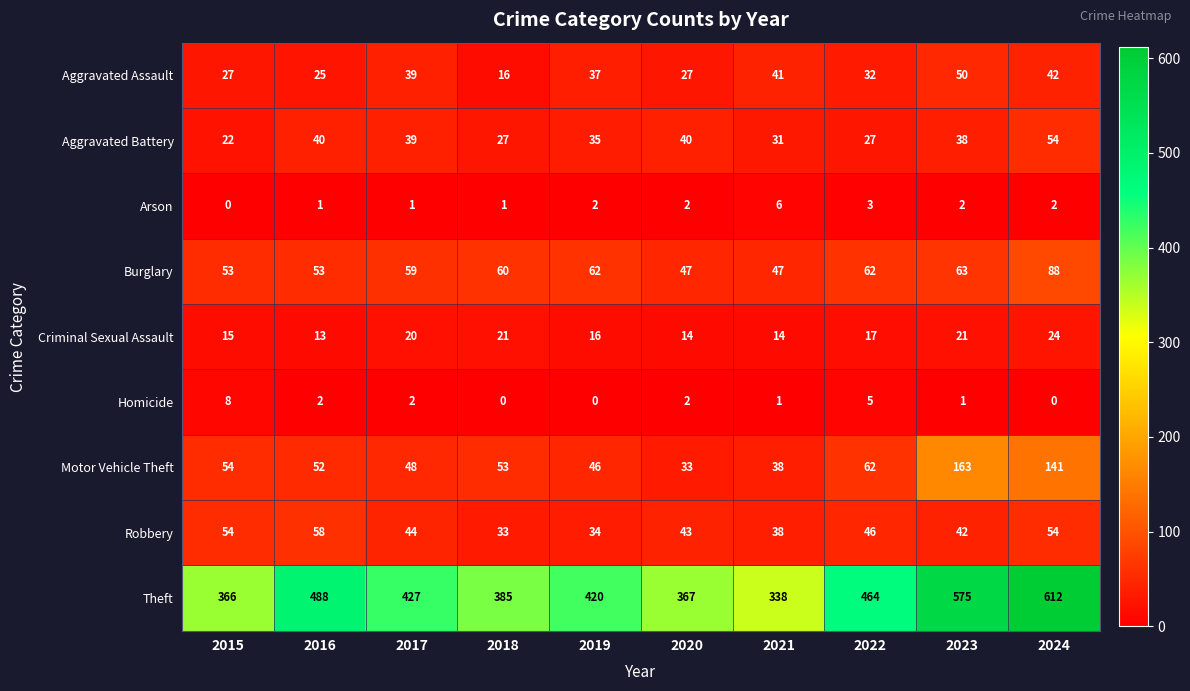

Count the number of categories in the chart.

10